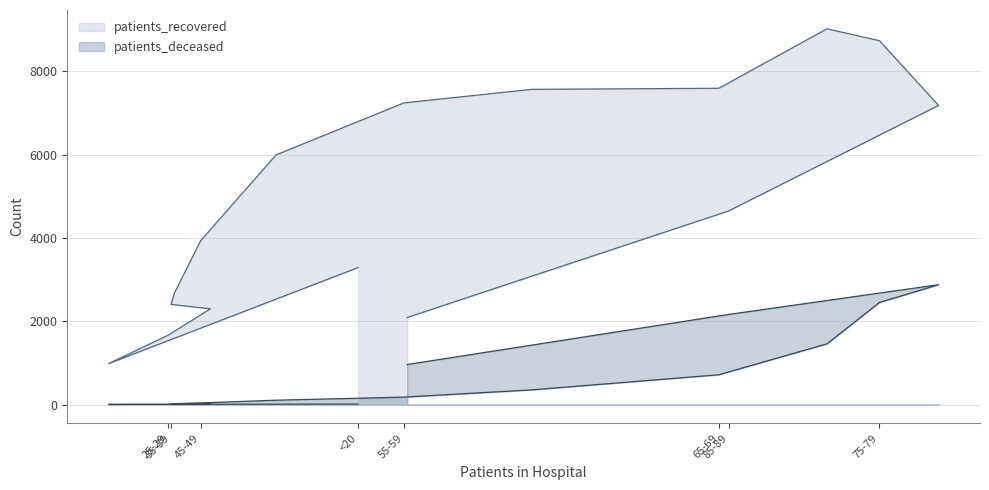

What is the sum of the patients_deceased values at <20 and 45-49?

51